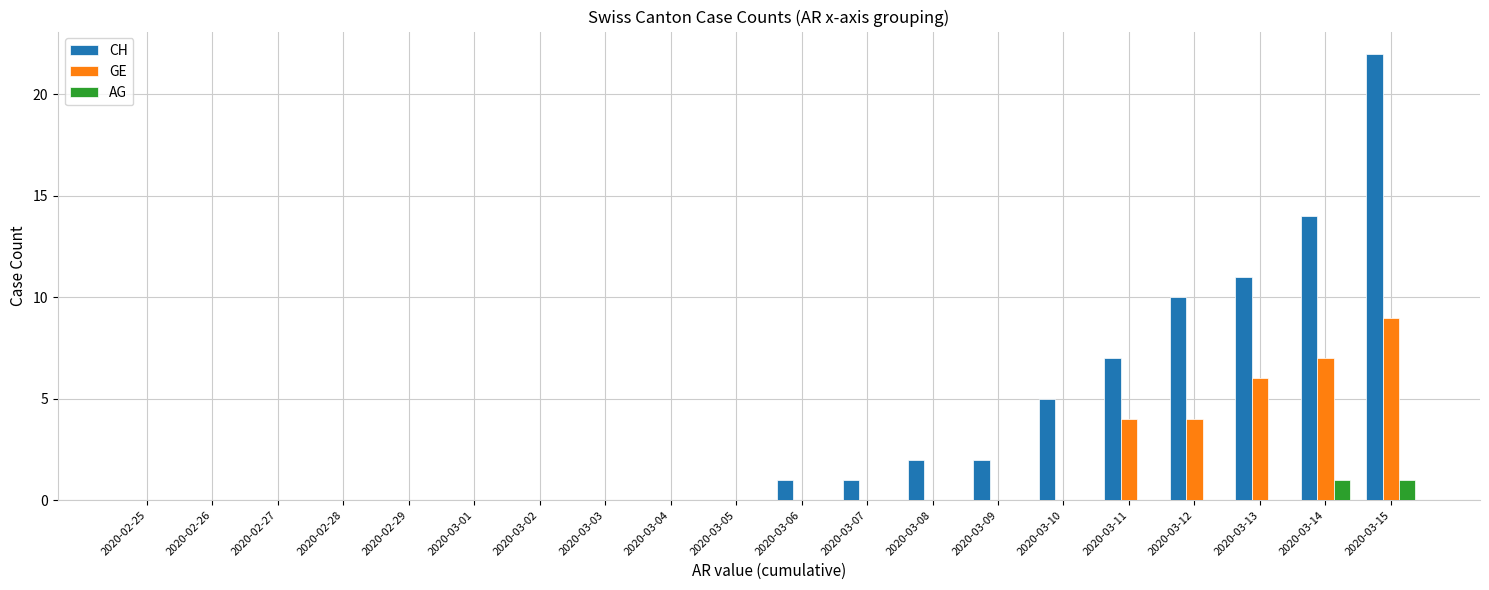

How many groups of bars are there?

20